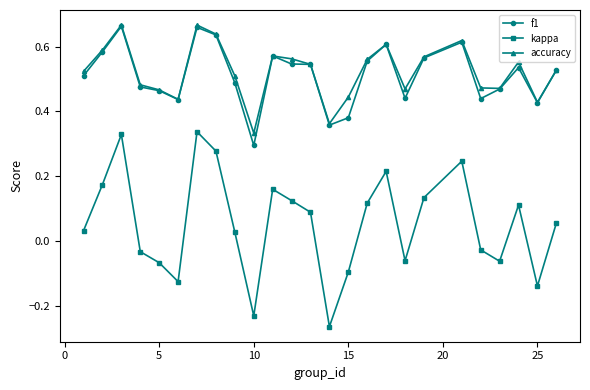

True or false: accuracy has more than 0 interior local peaks.

True